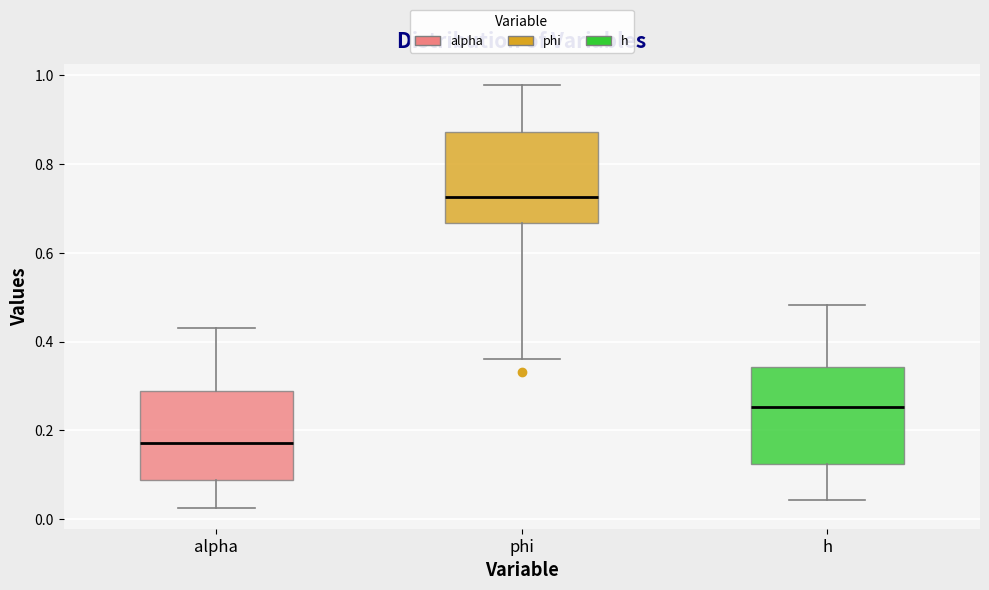

Where does the upper whisker of the box for alpha end on the y-axis? The values are not printed on the chart, so give them approximately, as read against the axis.

0.44